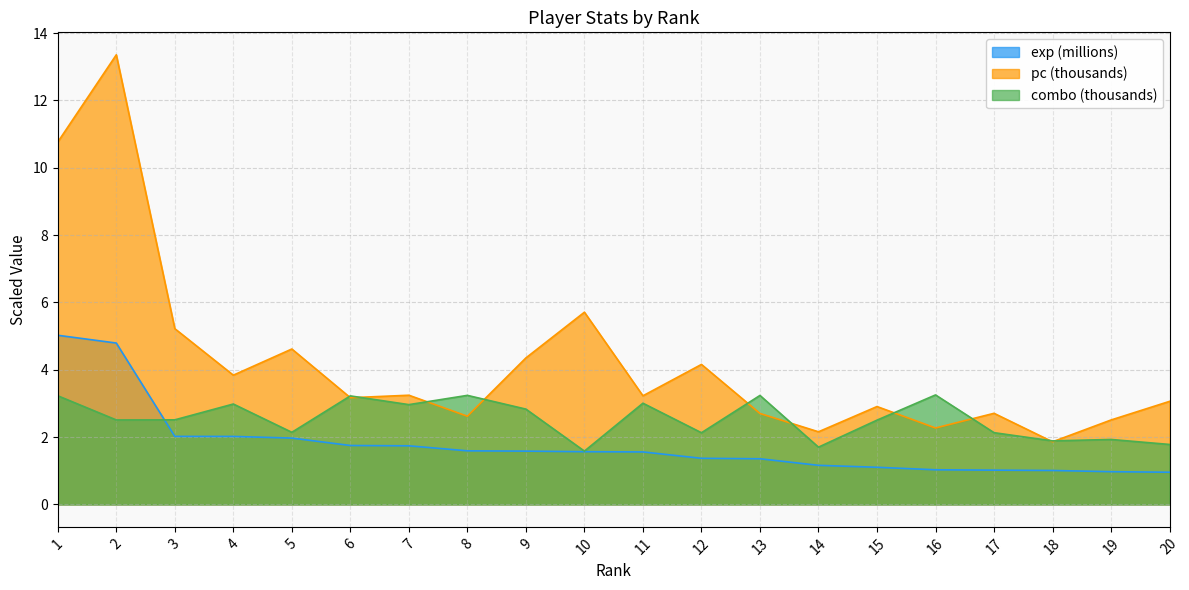

The pc series shows 1.0 at 15. True or false?

False